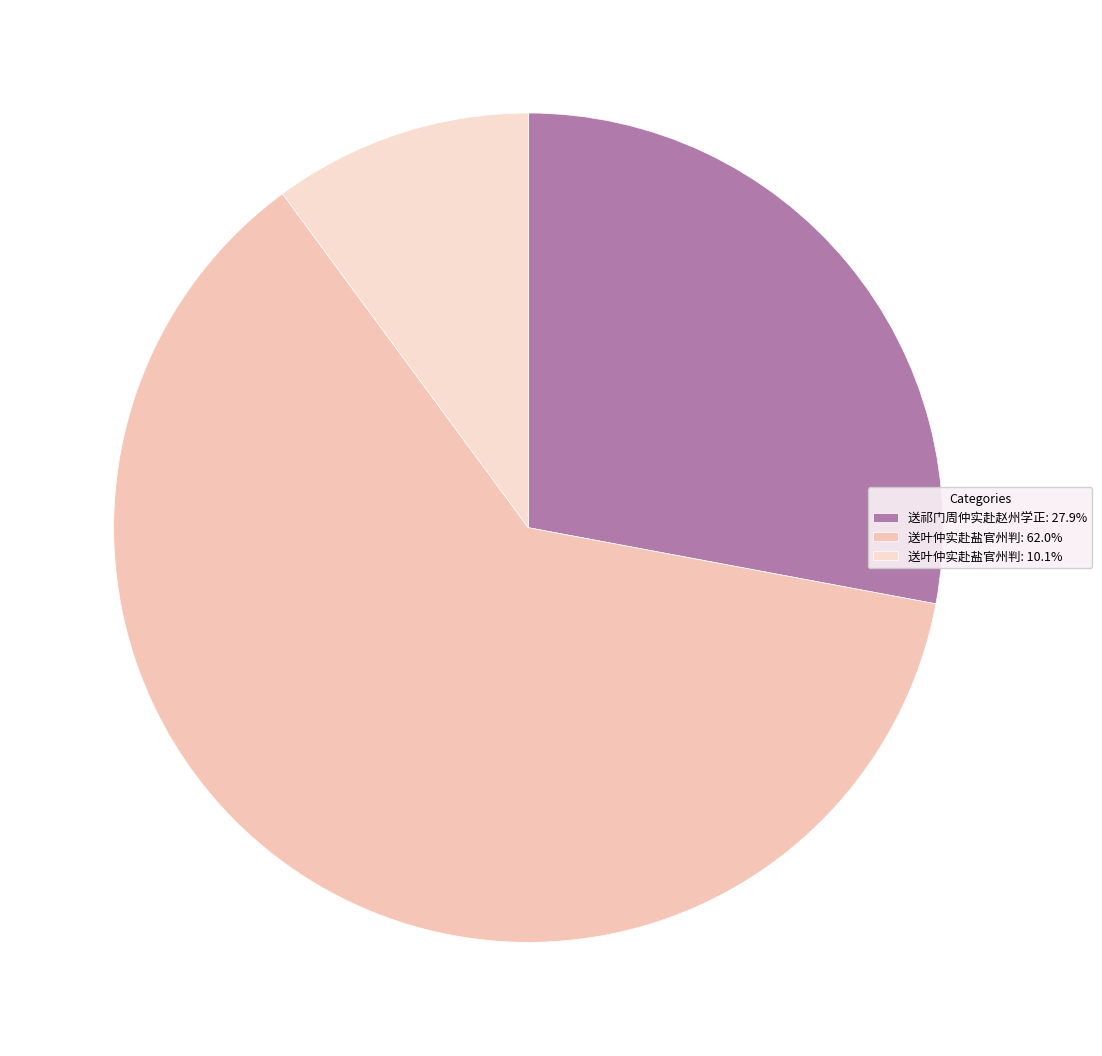

To the nearest percent, what is the average slice percentage?

33%